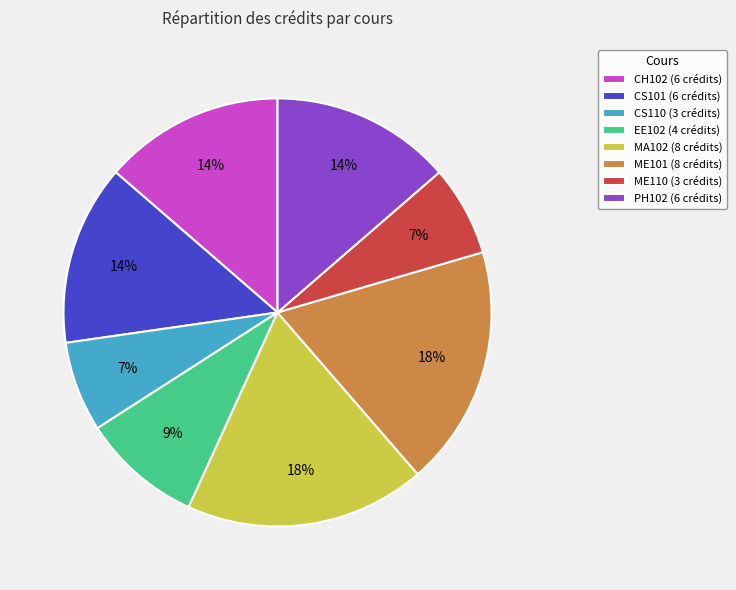

Is ME110 (3 crédits) the majority of the pie?

No